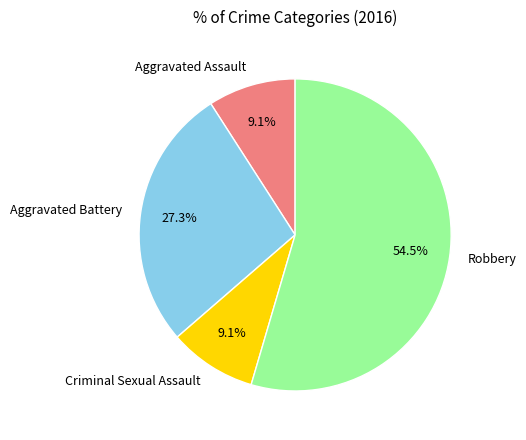

To the nearest percent, what is the difference between the largest and smallest slice percentages?

45%